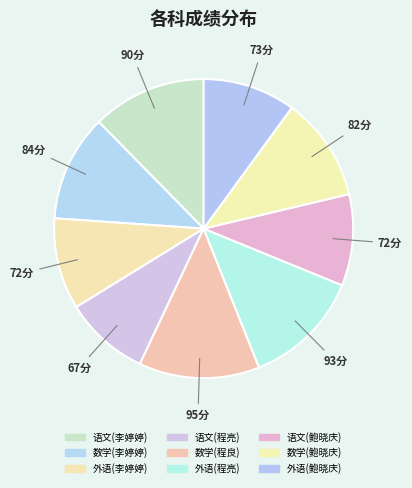

Count the number of slices in the pie.

9